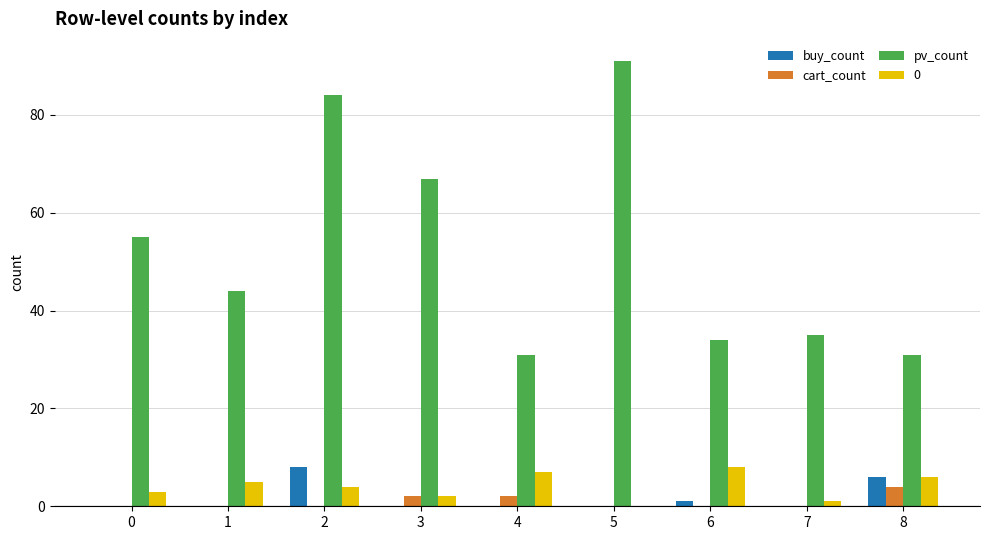

The cart_count series shows 0 at 5. True or false?

True